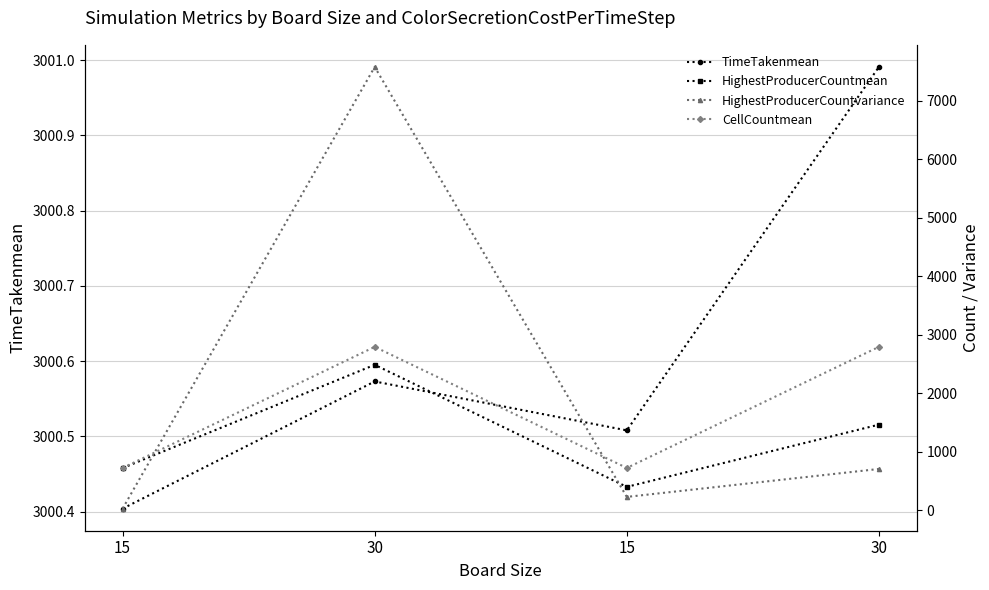

List the series in order of their overall mean, highest first.

TimeTakenmean, HighestProducerCountvariance, CellCountmean, HighestProducerCountmean